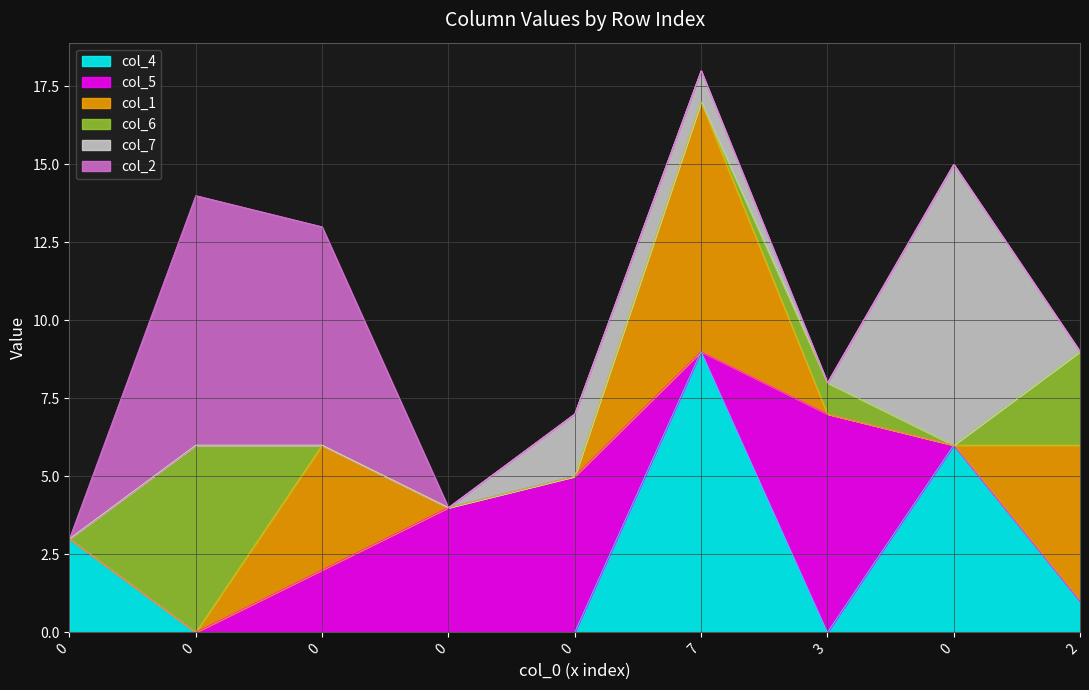

True or false: col_4 and col_6 cross at least once.

True